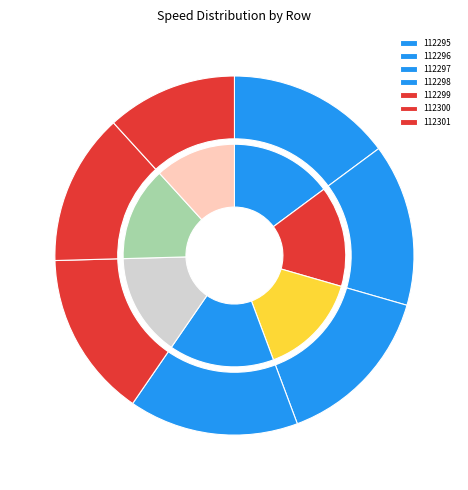

Does any single category account for the majority?

No